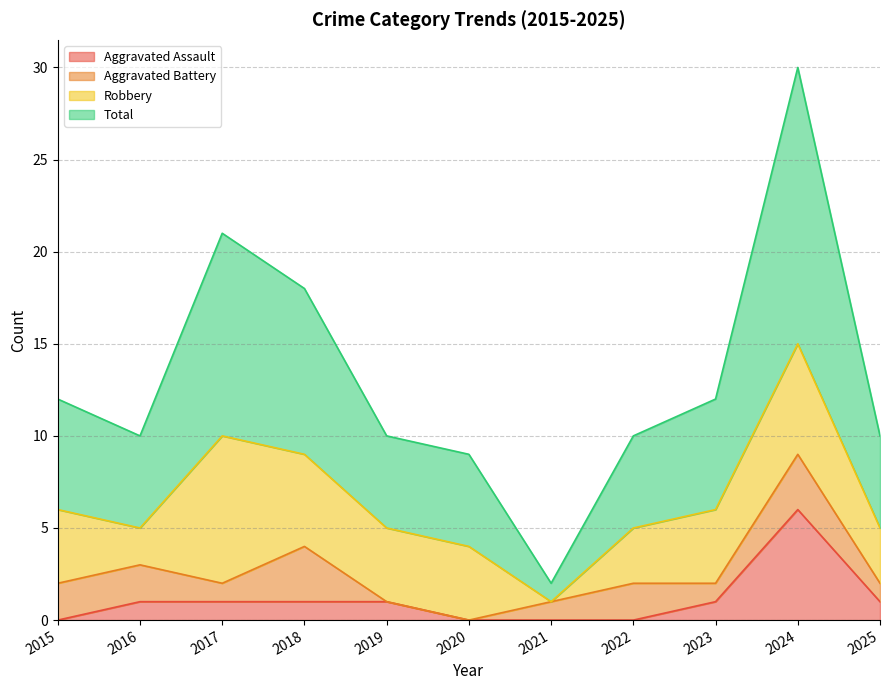

What is the average value of the Aggravated Assault series?

1